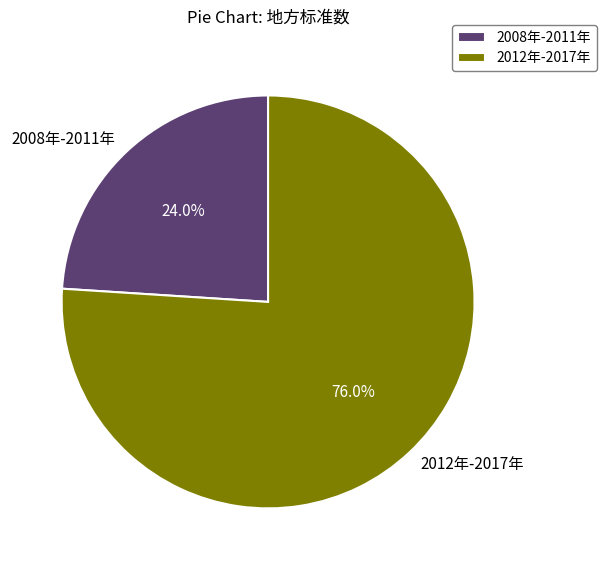

Rank the categories by value from lowest to highest.

2008年-2011年, 2012年-2017年